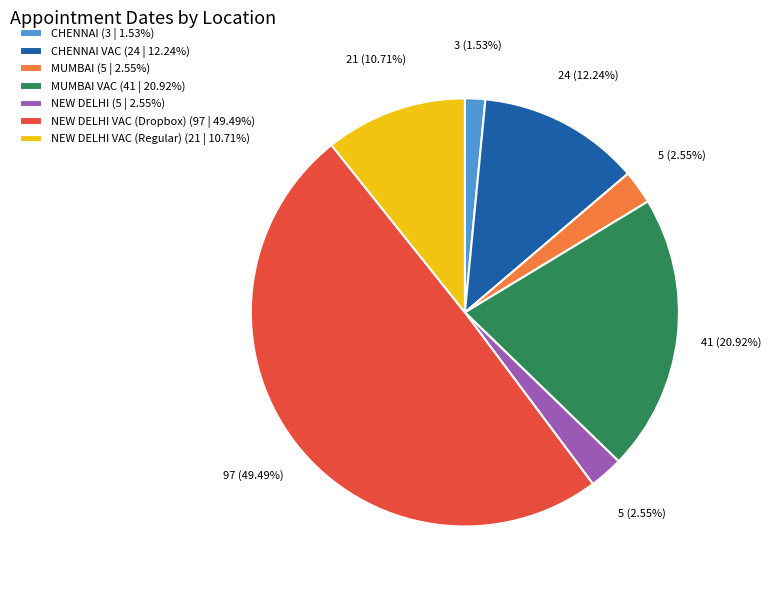

Is MUMBAI VAC (41 | 20.92%) the majority of the pie?

No